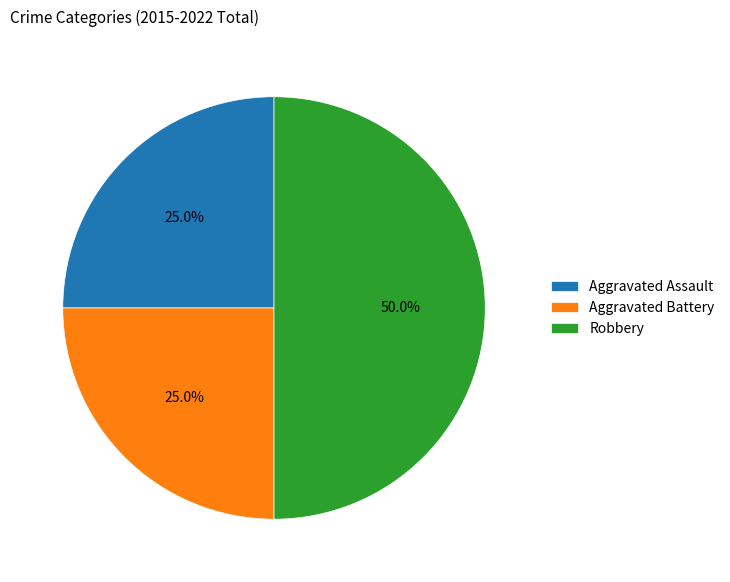

How many segments does this pie chart have?

3